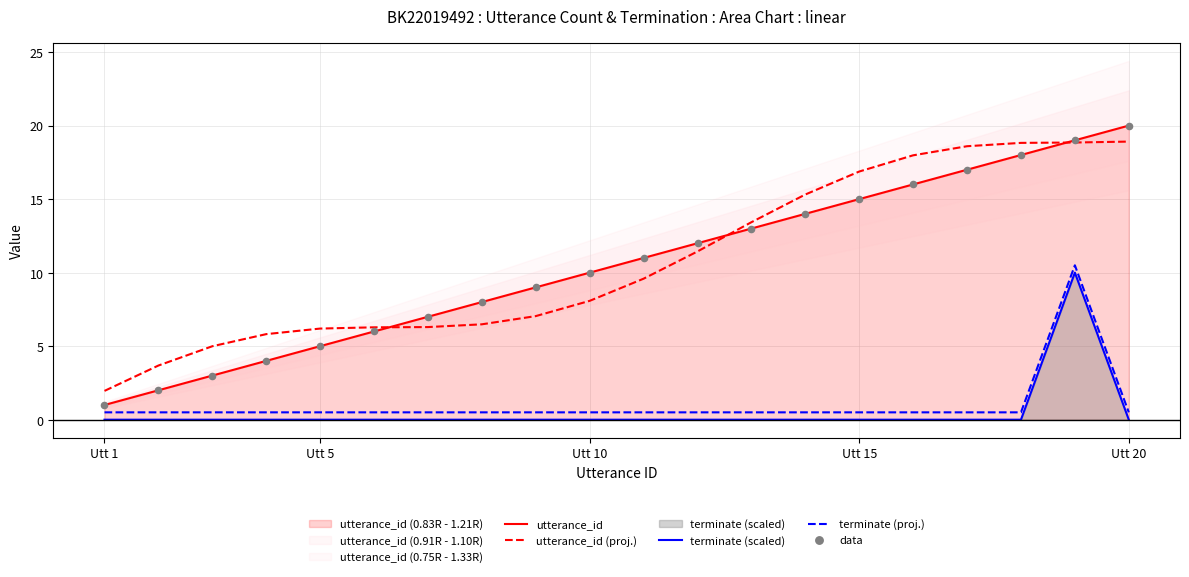

True or false: utterance_id (proj.) has a value of 18.9 at Utt 20.

True